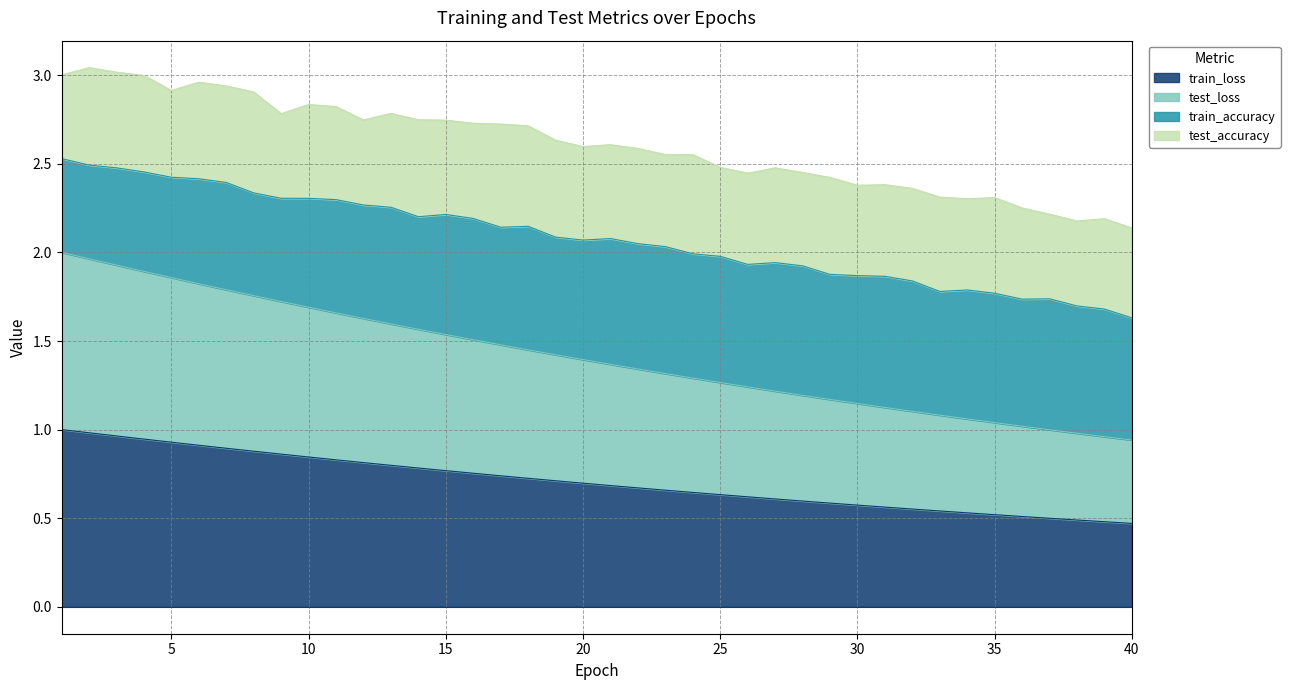

What is the value of the train_loss point at the 40th from the left?

0.5